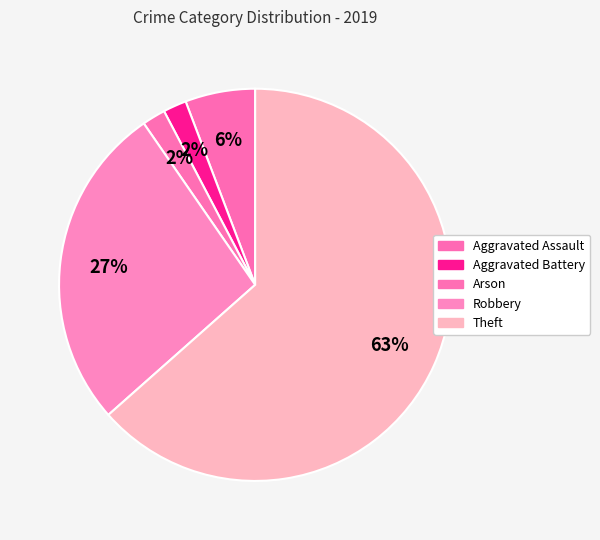

Count the number of slices in the pie.

5